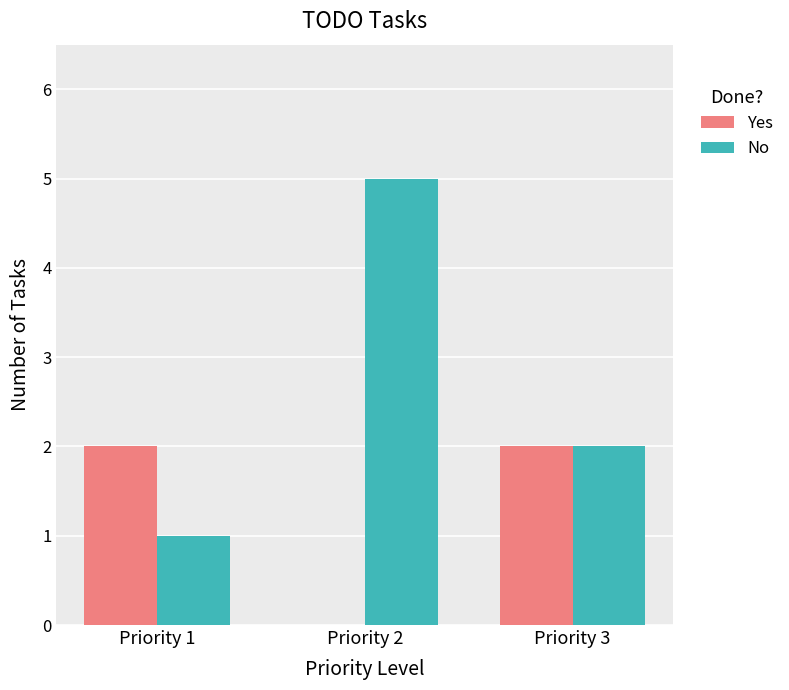

What is the sum of all No values?

8